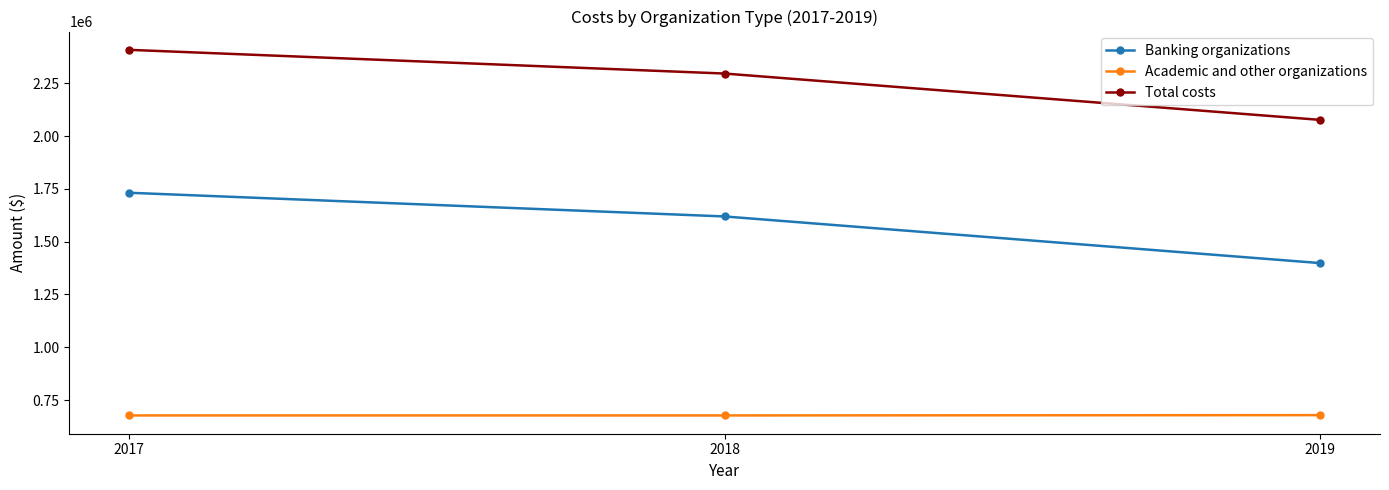

What is the difference between the maximum and minimum values in the Academic and other organizations series?

1471